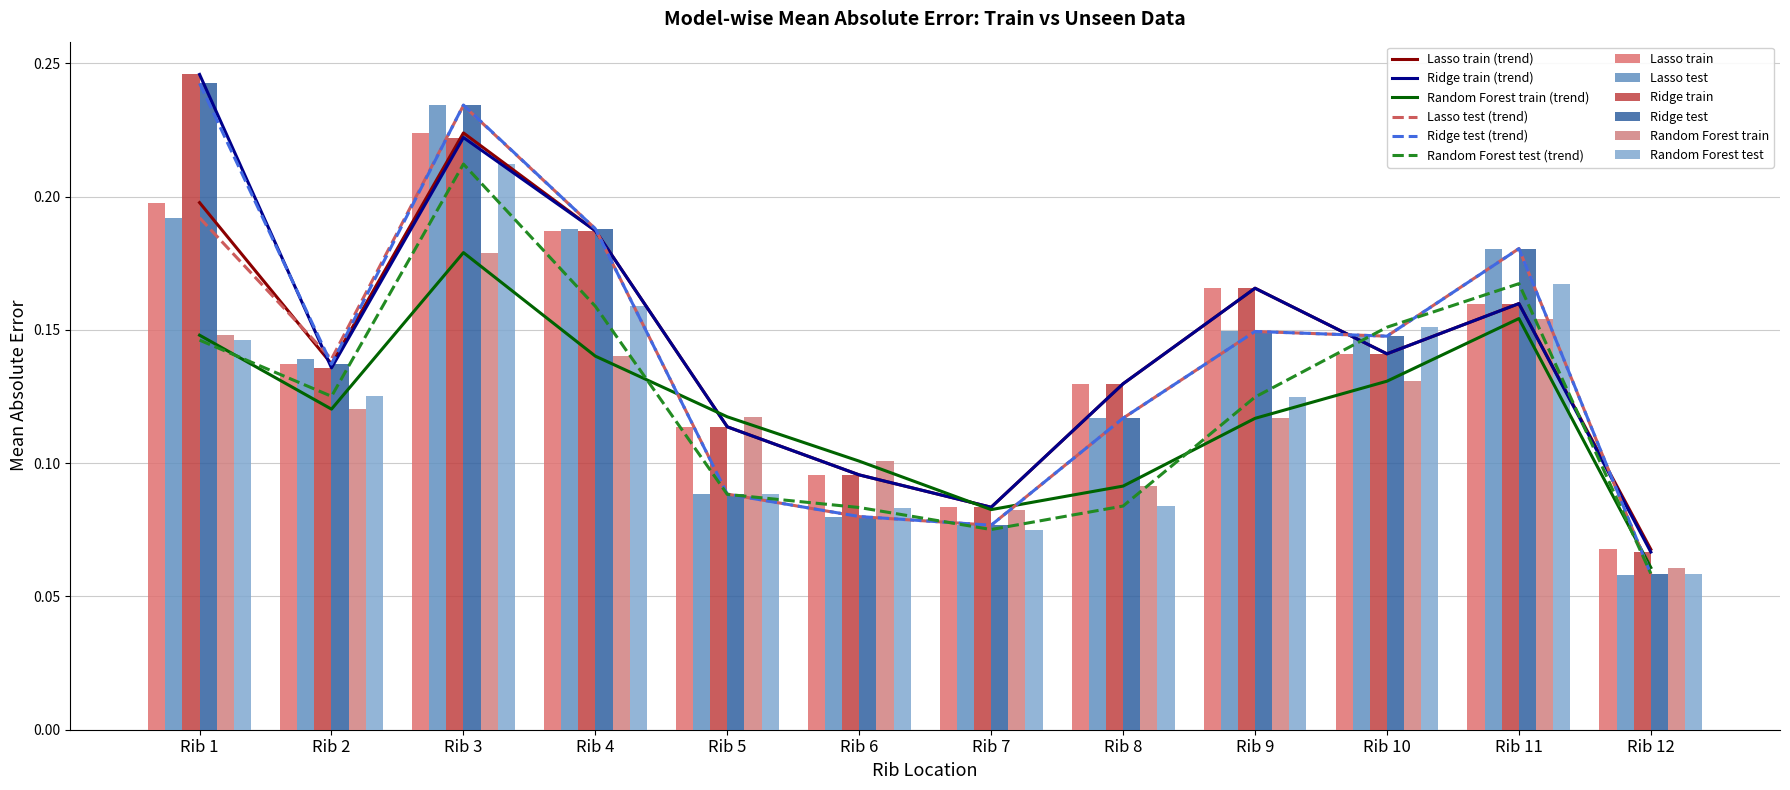

Reading left to right, what are all the values shown in this chart?

Lasso train: Rib 1=0.2	Rib 2=0.1	Rib 3=0.2	Rib 4=0.2	Rib 5=0.1	Rib 6=0.1	Rib 7=0.1	Rib 8=0.1	Rib 9=0.2	Rib 10=0.1	Rib 11=0.2	Rib 12=0.1
Lasso test: Rib 1=0.2	Rib 2=0.1	Rib 3=0.2	Rib 4=0.2	Rib 5=0.1	Rib 6=0.1	Rib 7=0.1	Rib 8=0.1	Rib 9=0.1	Rib 10=0.1	Rib 11=0.2	Rib 12=0.1
Ridge train: Rib 1=0.2	Rib 2=0.1	Rib 3=0.2	Rib 4=0.2	Rib 5=0.1	Rib 6=0.1	Rib 7=0.1	Rib 8=0.1	Rib 9=0.2	Rib 10=0.1	Rib 11=0.2	Rib 12=0.1
Ridge test: Rib 1=0.2	Rib 2=0.1	Rib 3=0.2	Rib 4=0.2	Rib 5=0.1	Rib 6=0.1	Rib 7=0.1	Rib 8=0.1	Rib 9=0.1	Rib 10=0.1	Rib 11=0.2	Rib 12=0.1
Random Forest train: Rib 1=0.1	Rib 2=0.1	Rib 3=0.2	Rib 4=0.1	Rib 5=0.1	Rib 6=0.1	Rib 7=0.1	Rib 8=0.1	Rib 9=0.1	Rib 10=0.1	Rib 11=0.2	Rib 12=0.1
Random Forest test: Rib 1=0.1	Rib 2=0.1	Rib 3=0.2	Rib 4=0.2	Rib 5=0.1	Rib 6=0.1	Rib 7=0.1	Rib 8=0.1	Rib 9=0.1	Rib 10=0.2	Rib 11=0.2	Rib 12=0.1